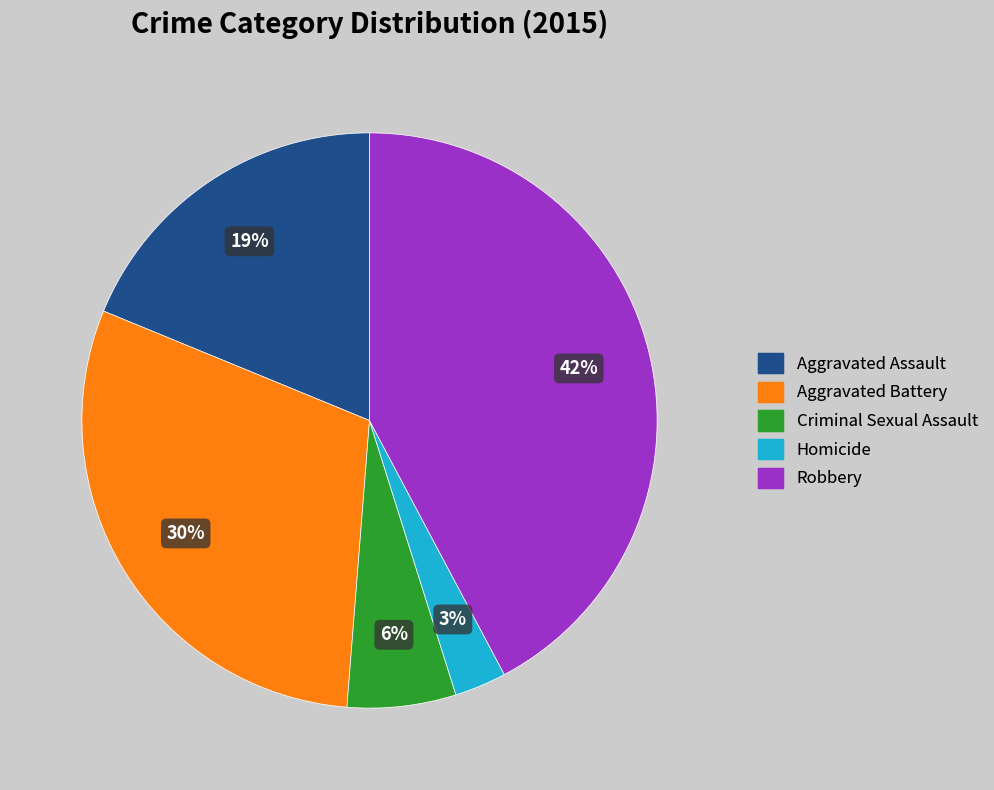

What percentage is the Homicide slice, to the nearest percent?

3%